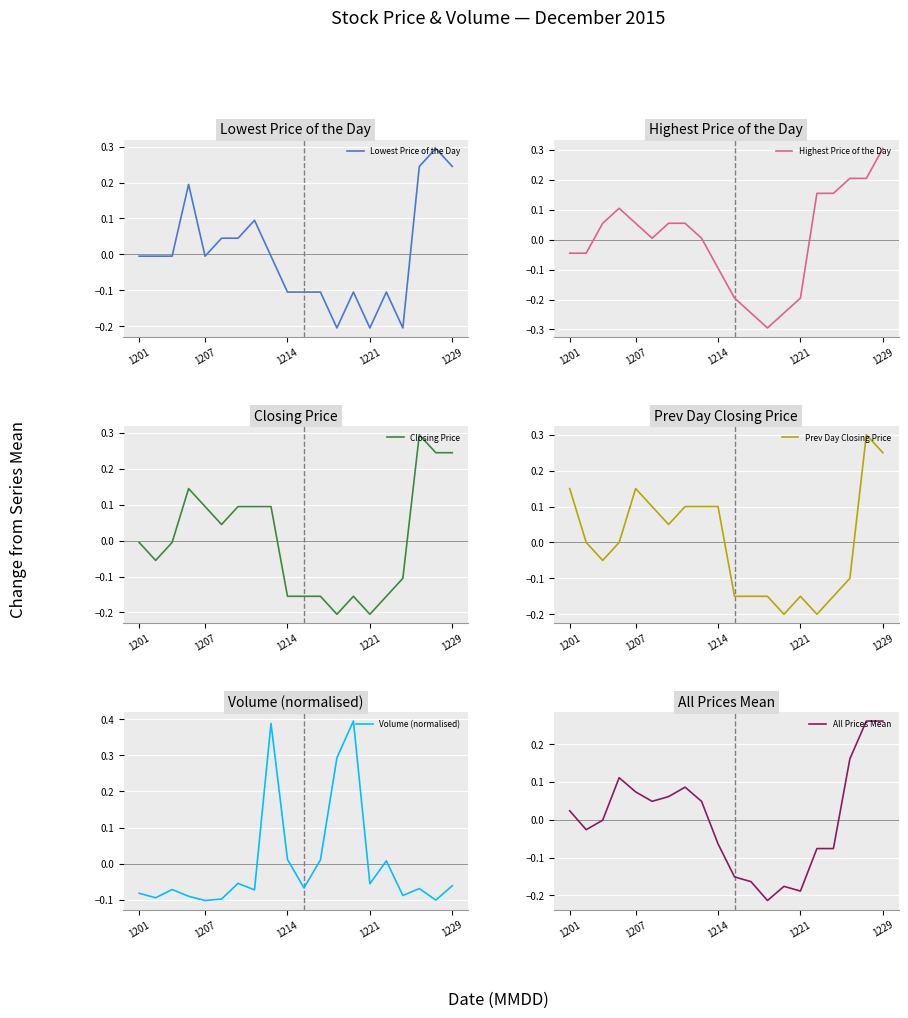

Count the number of categories in the chart.

20